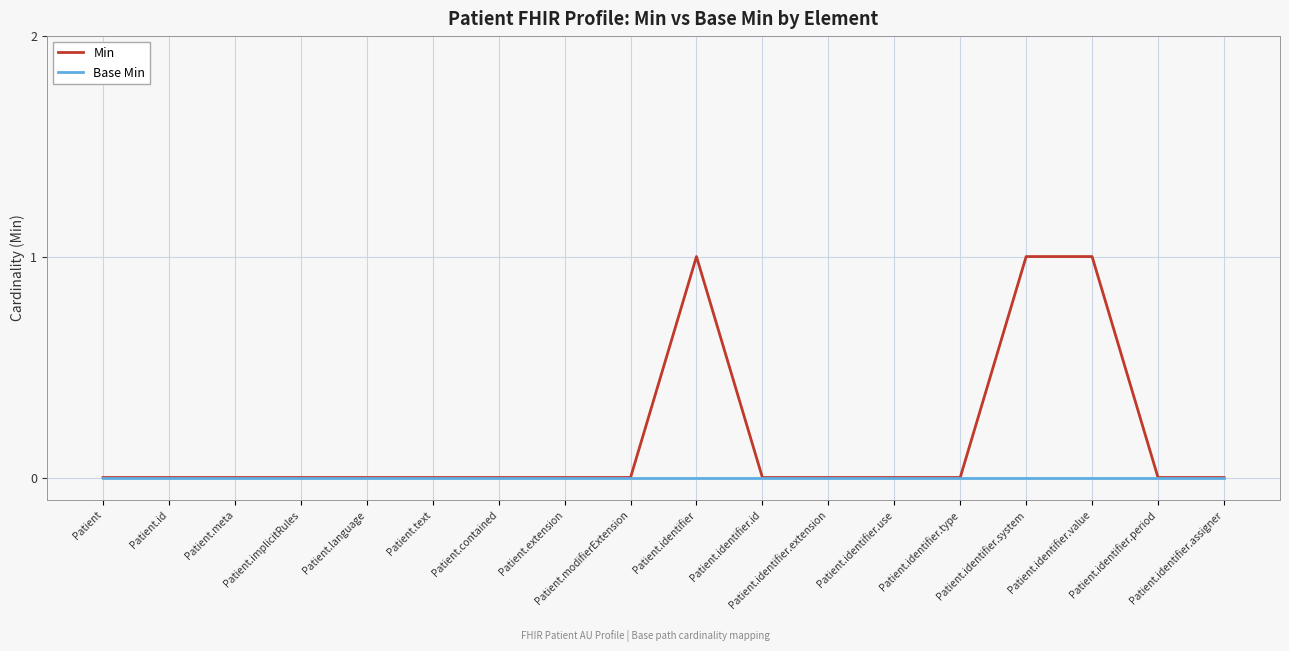

Rank the series by their maximum value, from highest to lowest.

Min, Base Min